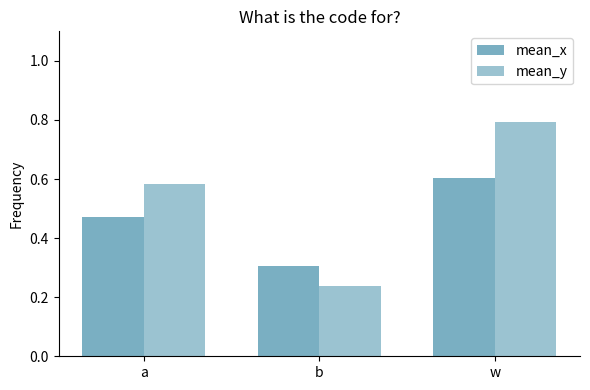

How many categories are shown in the chart?

3